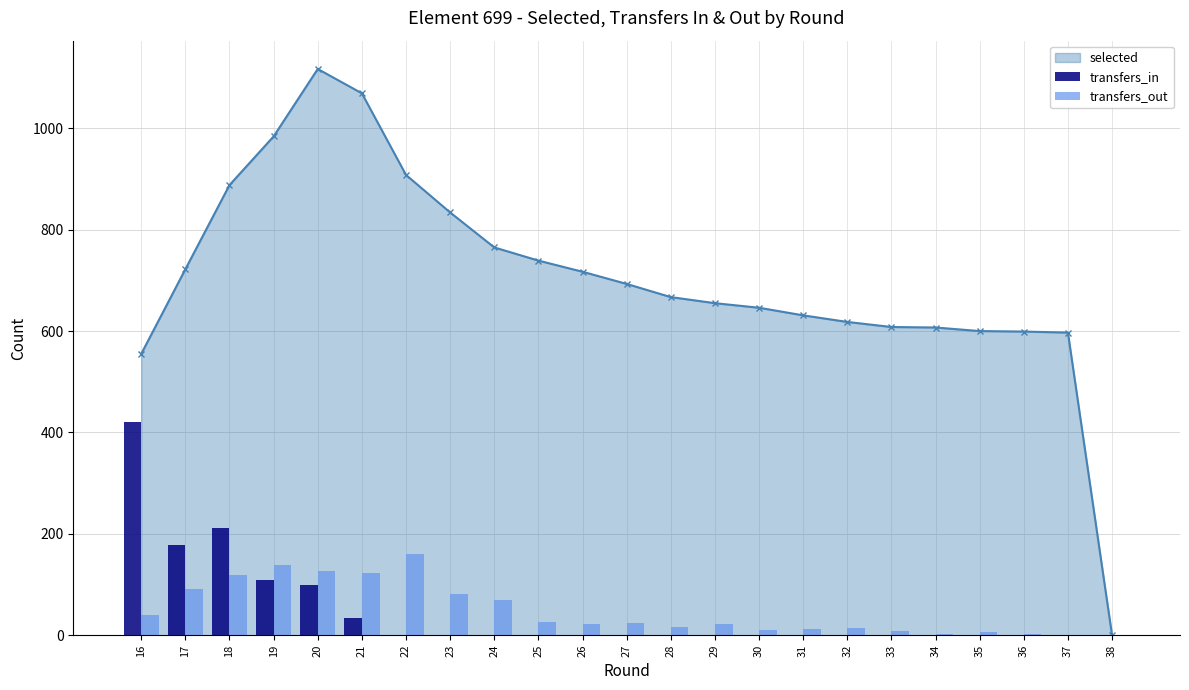

The value of selected at 36 is 351. True or false?

False